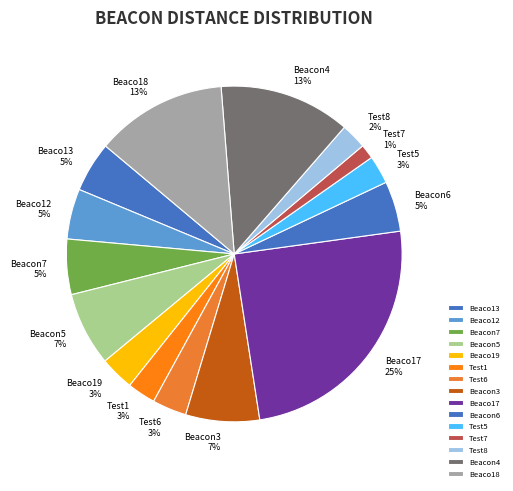

What percentage is the Beacon6 slice, to the nearest percent?

5%